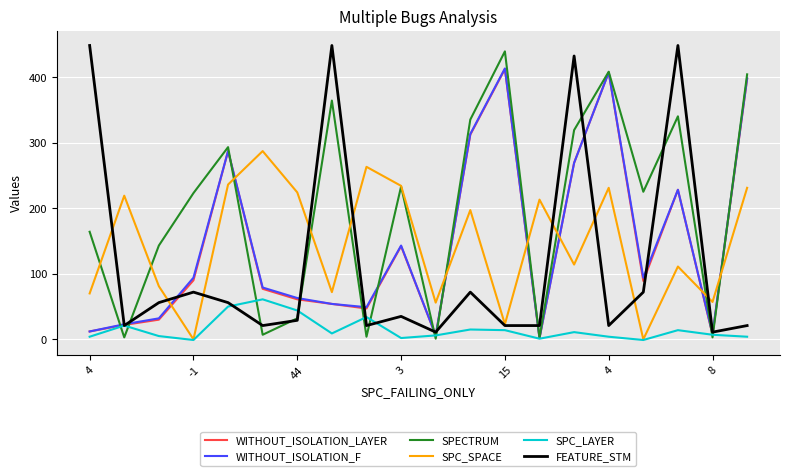

What is the maximum value shown in the chart?

448